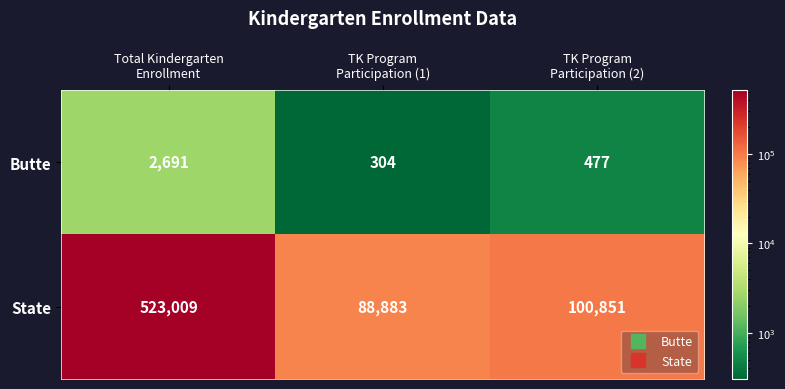

Which category has the highest value across all series?

Total Kindergarten
Enrollment